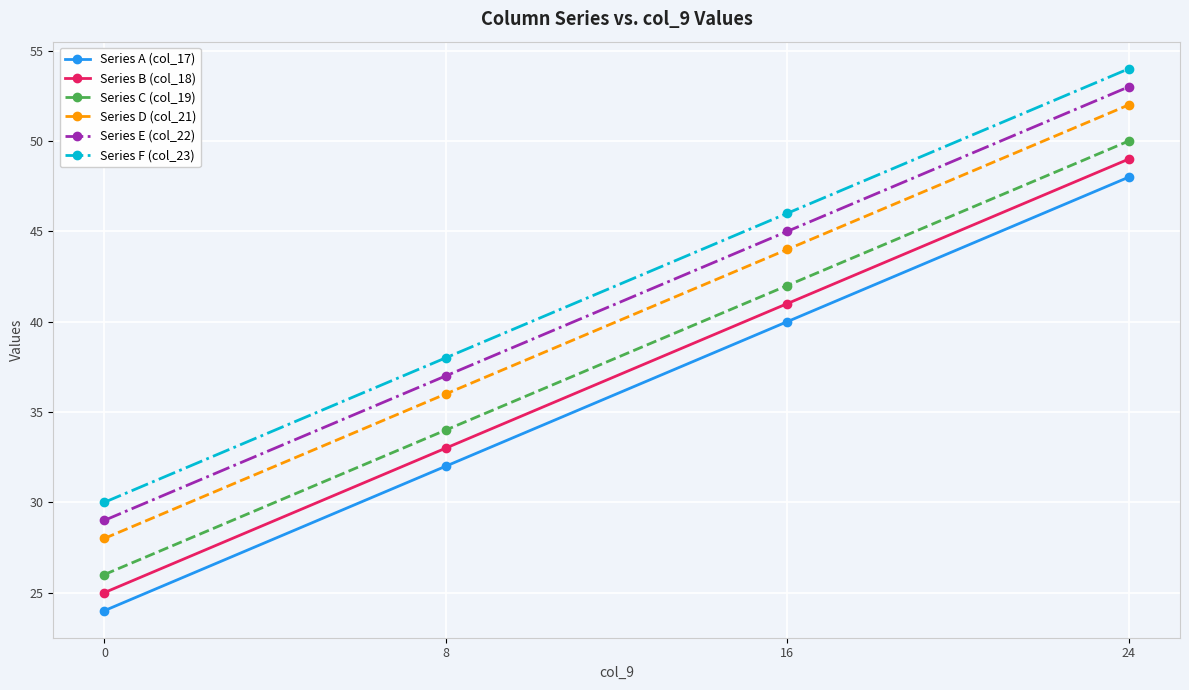

How many values in the Series F (col_23) series are below 46?

2